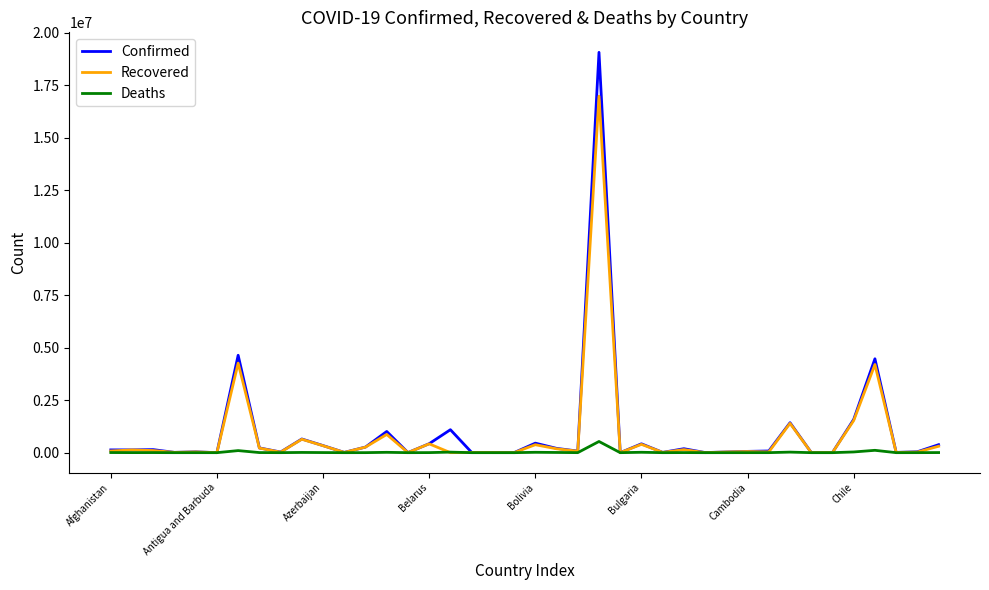

Which series has the widest spread of values?

Confirmed